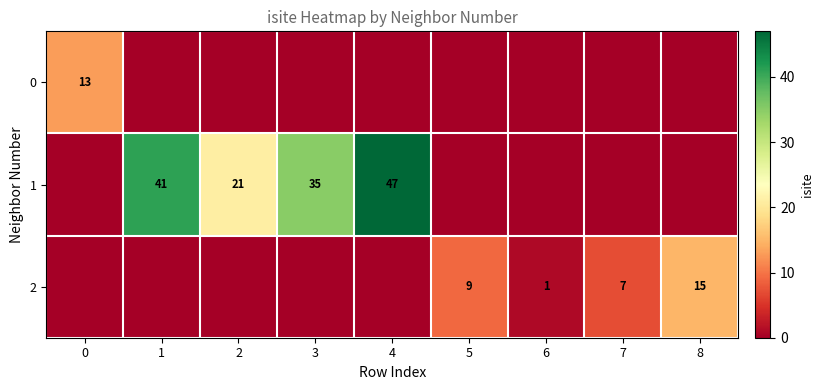

Between 6 and 1, which is larger?

6